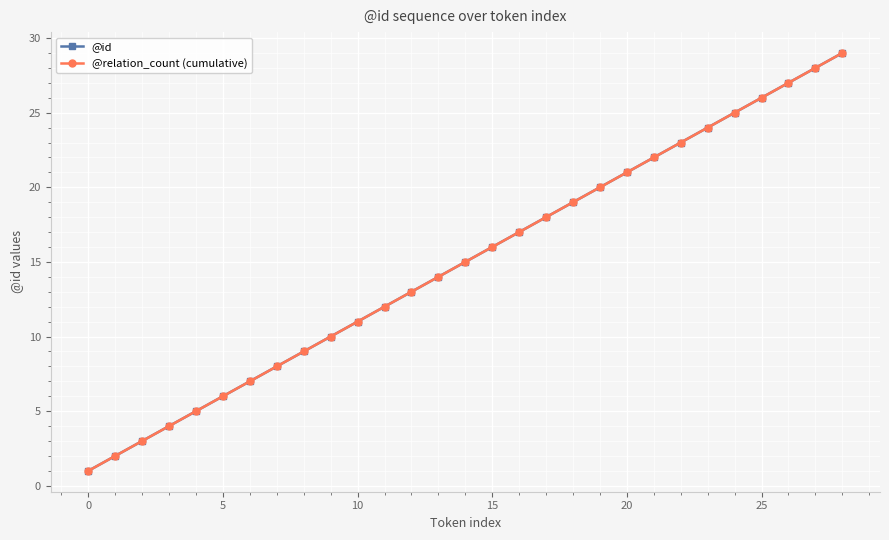

True or false: @id and @relation_count (cumulative) cross at least once.

False